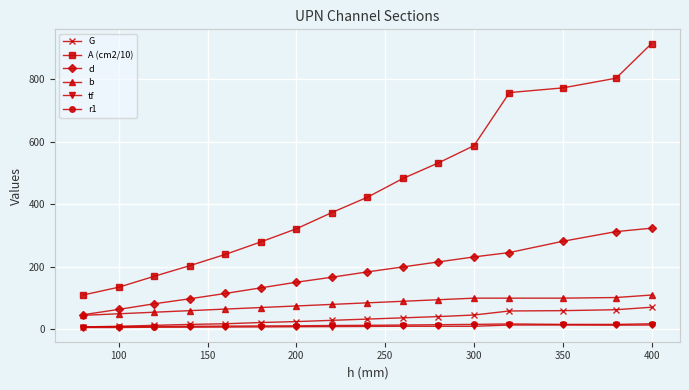

Does the chart have visible grid lines?

Yes